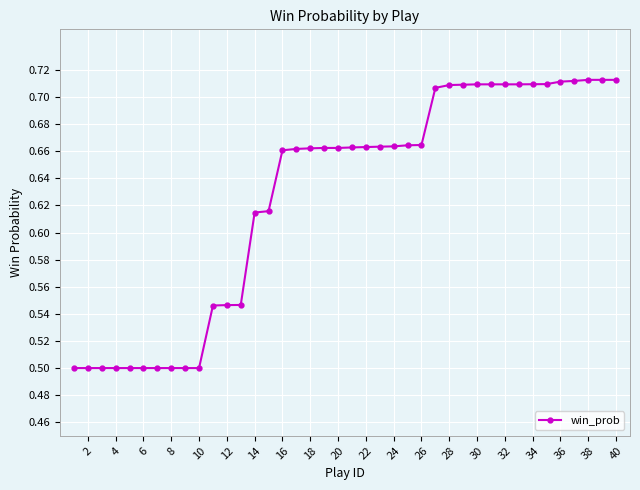

Count the values in the range 0 to 1.

40